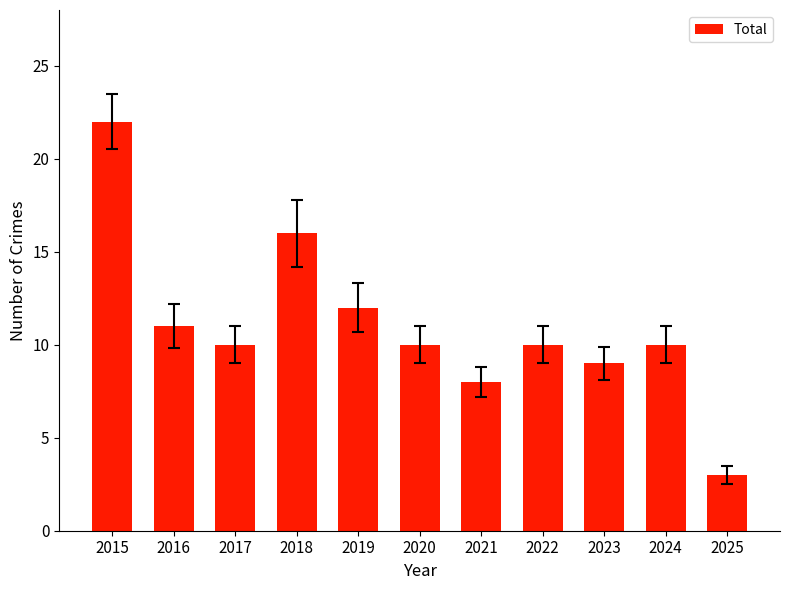

At which label is the value closest to 12?

2019